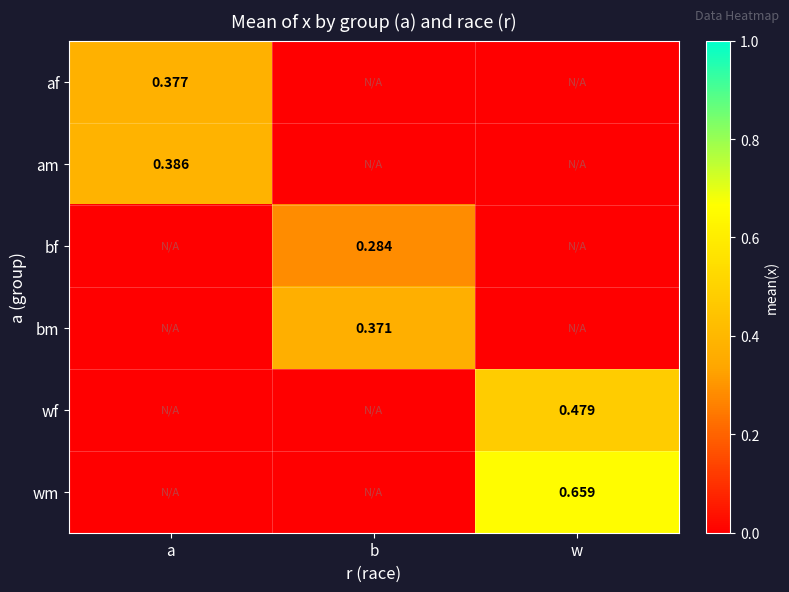

What is the total value across all series at b?

0.7